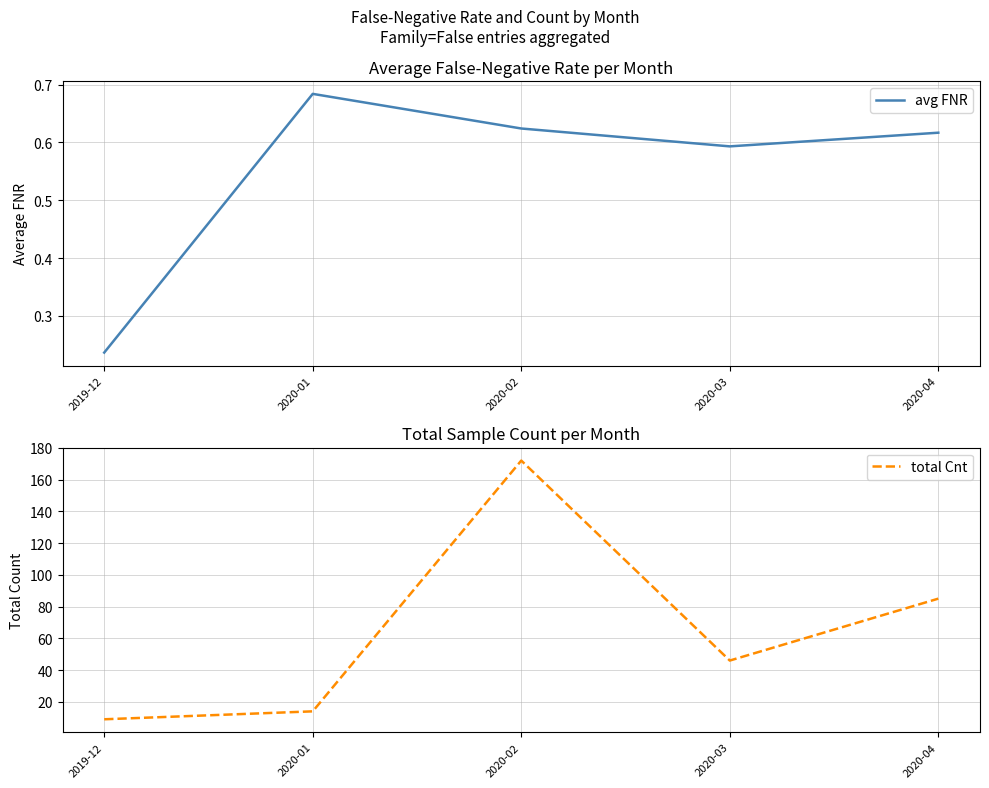

Rank the series by their average value, from lowest to highest.

avg FNR, total Cnt